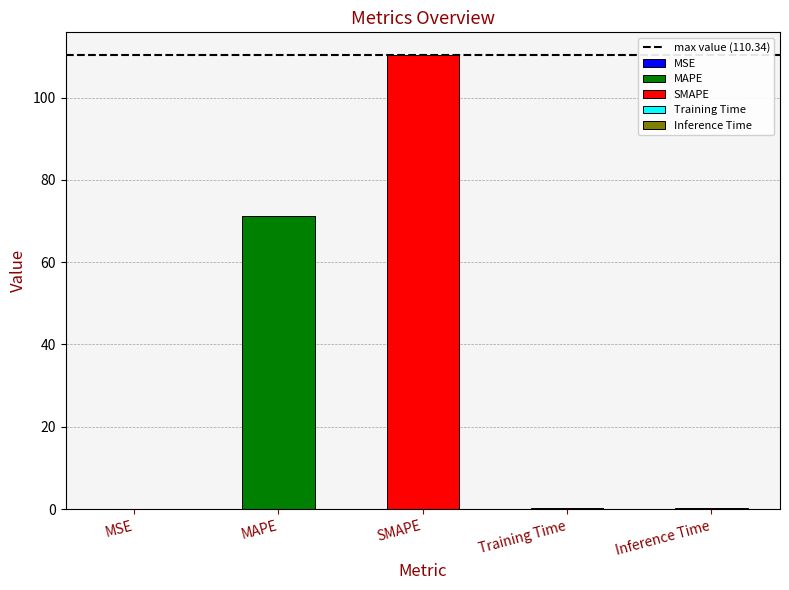

At which category does the chart reach its minimum across all series?

MSE